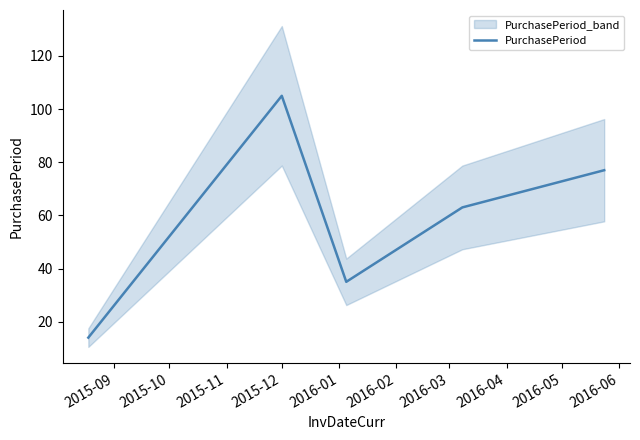

What is the lowest value of the PurchasePeriod series?

14